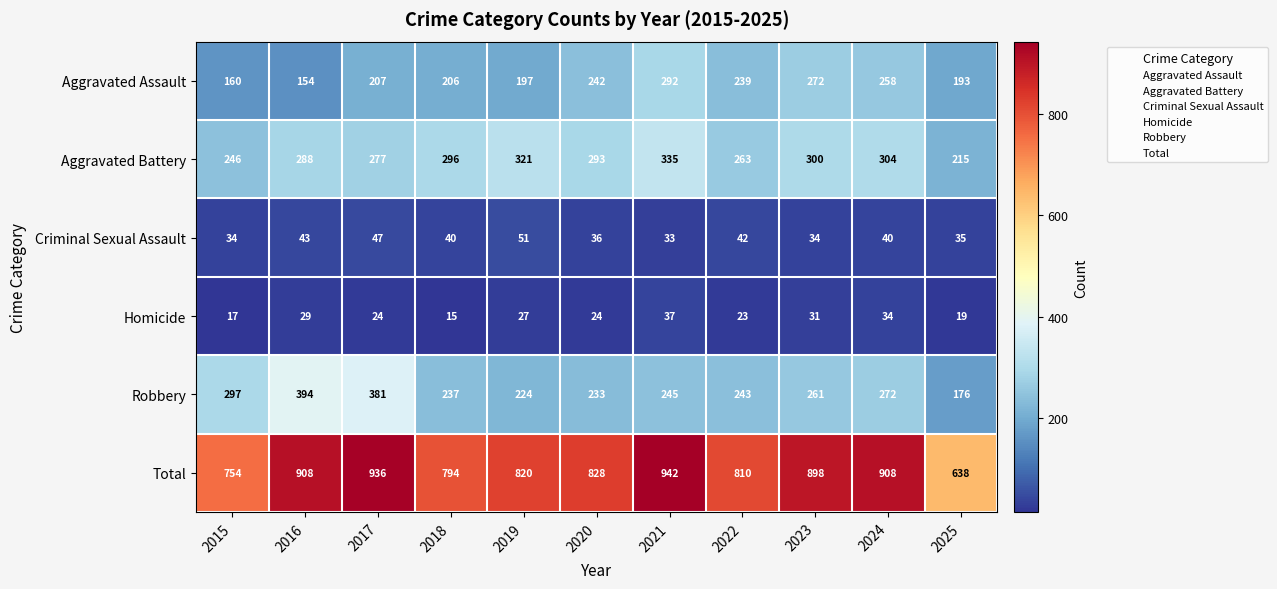

At which label is Criminal Sexual Assault closest to 42?

2022